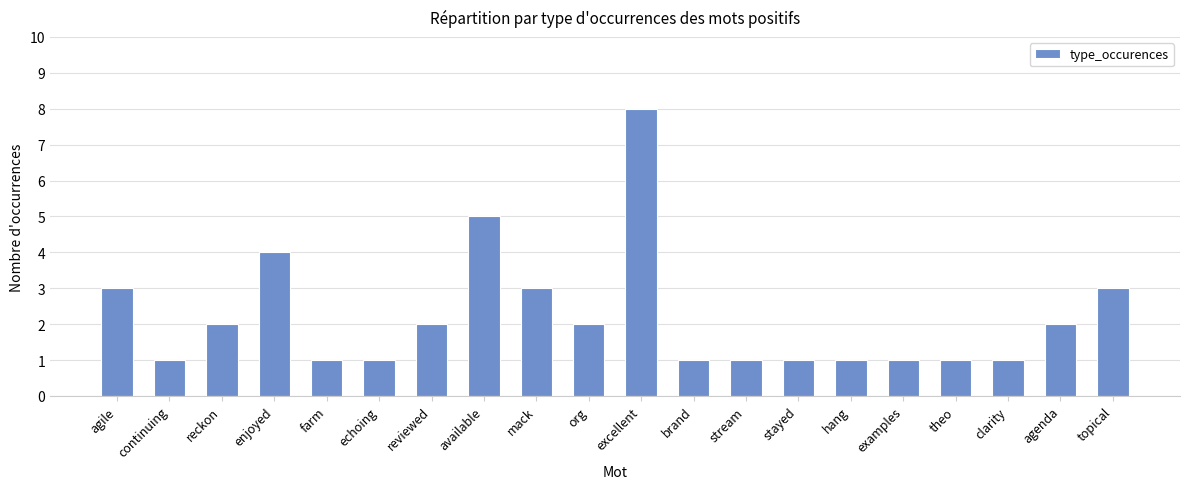

What is the value of the 9th bar from the left?

3